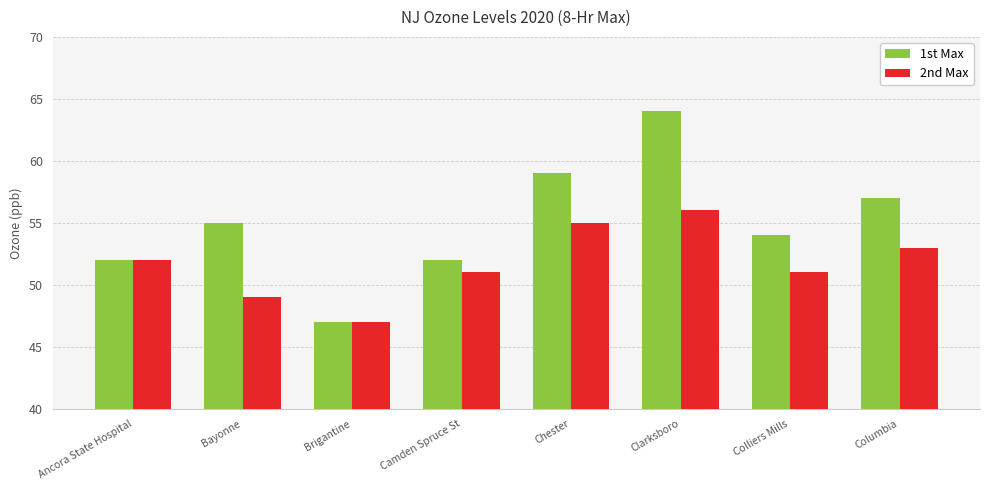

At which label does 2nd Max reach its minimum?

Brigantine